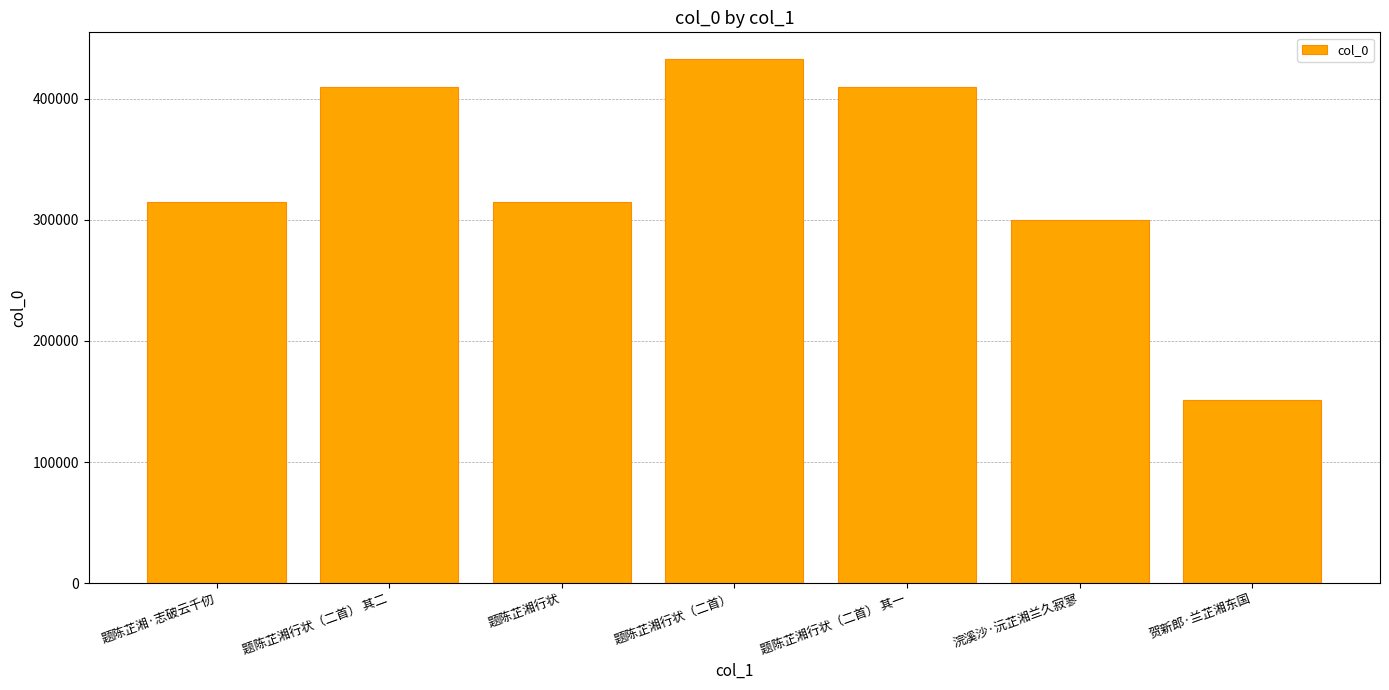

Is it true that the value at 题陈芷湘行状（二首） is 433015?

True